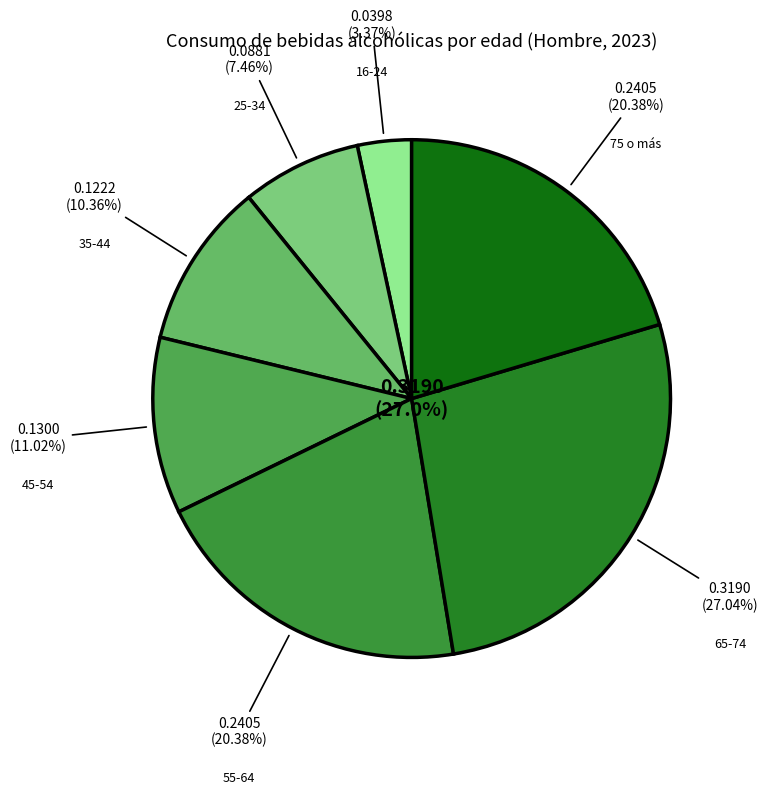

Is it true that 55-64 is 9% of the pie?

False